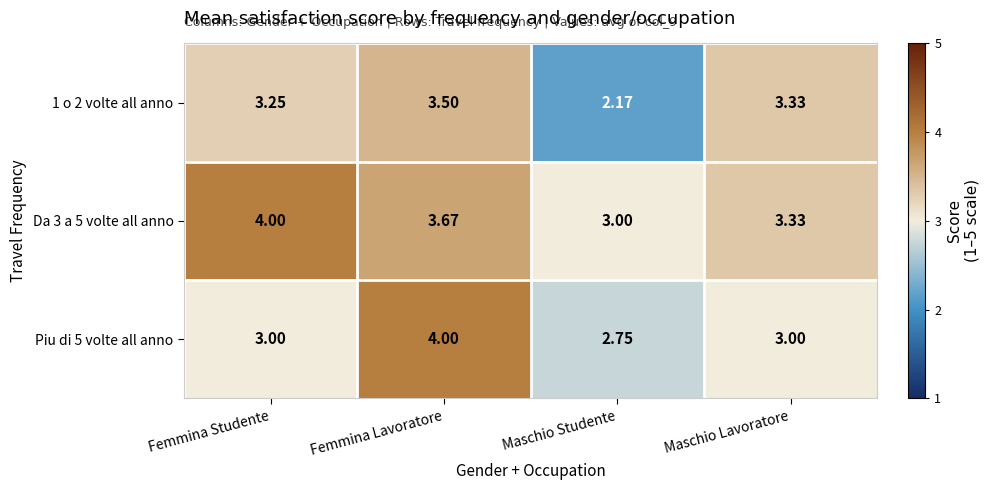

Rank the categories by Da 3 a 5 volte all anno value from lowest to highest.

Maschio Studente, Maschio Lavoratore, Femmina Lavoratore, Femmina Studente